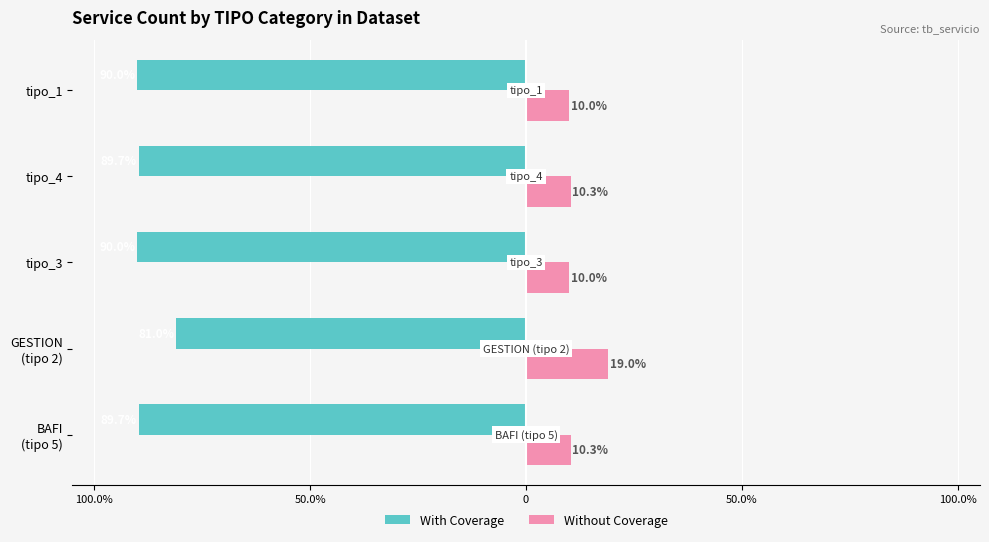

List the series in order of their overall mean, lowest first.

With Coverage, Without Coverage